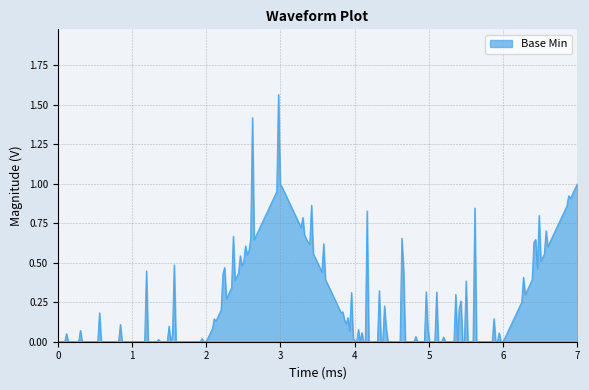

Is this an area chart (filled region under the line)?

Yes